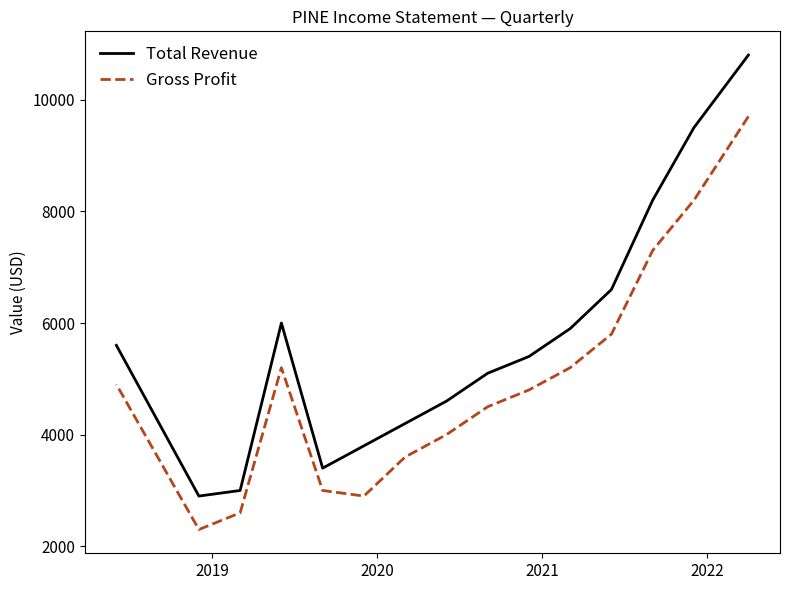

Which series has the largest total across all categories?

Total Revenue